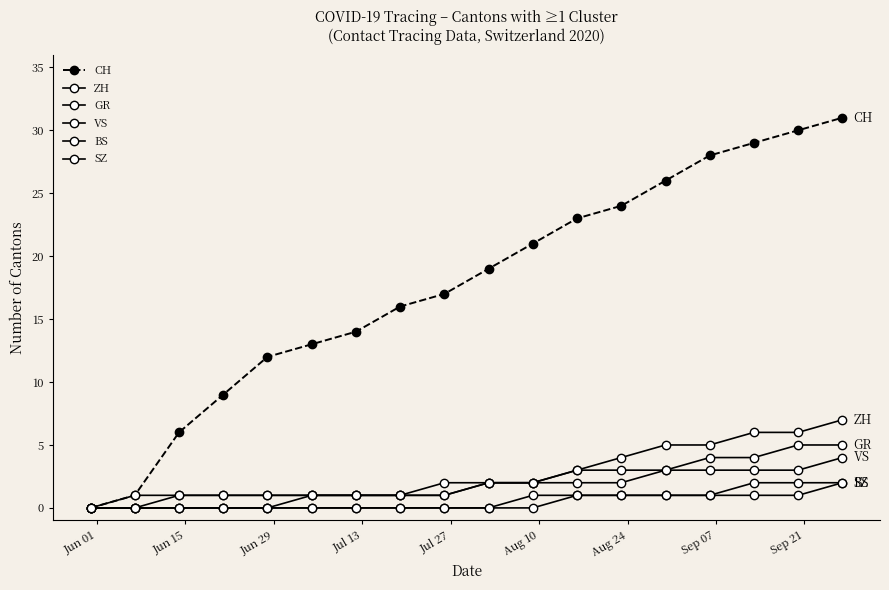

How many data points in GR are less than 2?

9